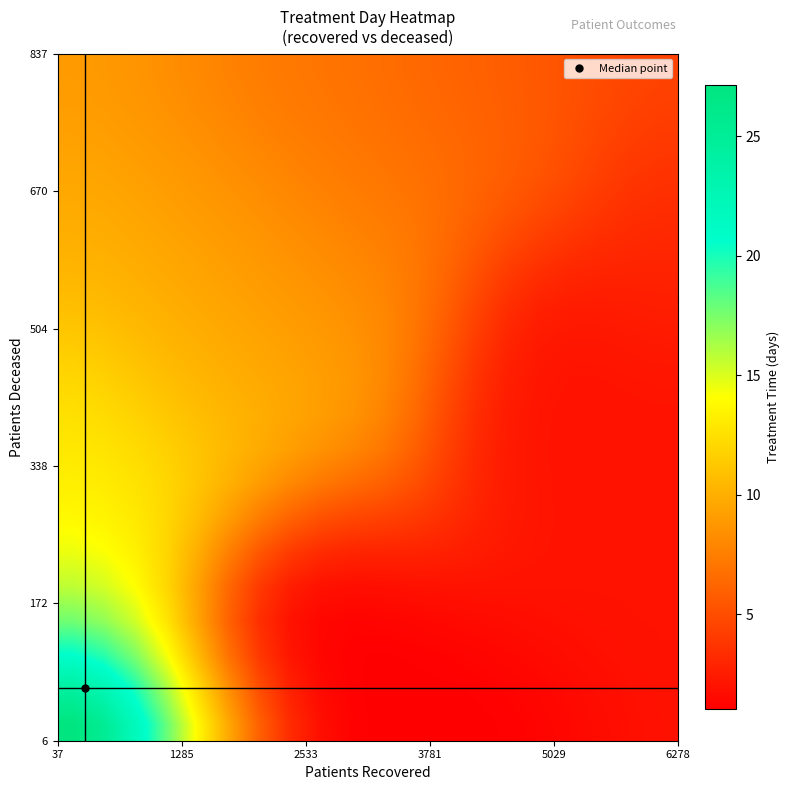

Count the number of categories in the chart.

20